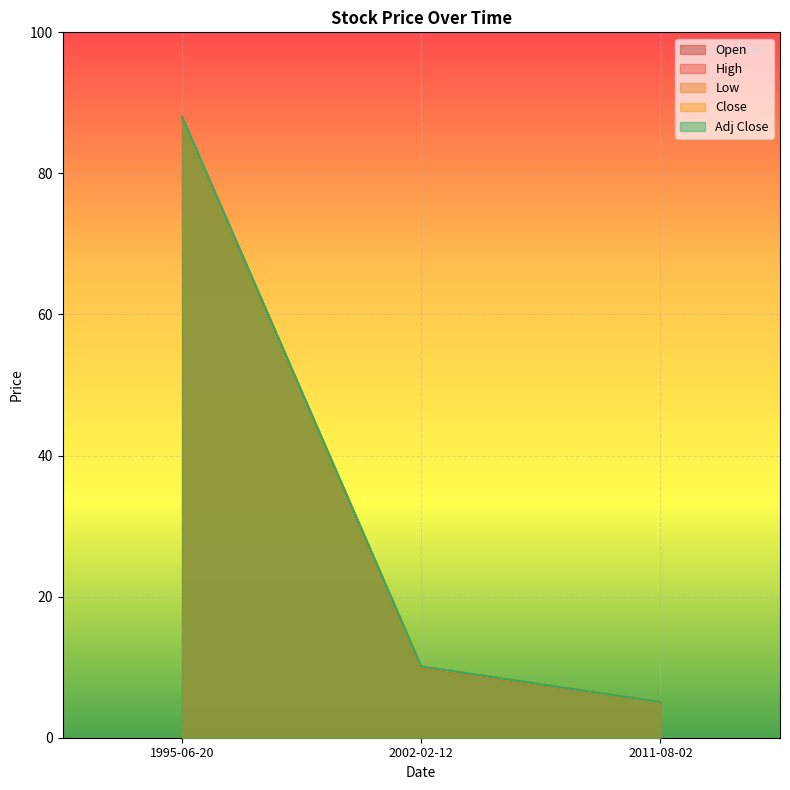

Reading right to left, list all the values displayed in this chart.

Open: 5.0	10.0	88.0
High: 5.0	10.1	88.0
Low: 5.0	10.0	88.0
Close: 5.0	10.1	88.0
Adj Close: 5.0	10.1	88.0